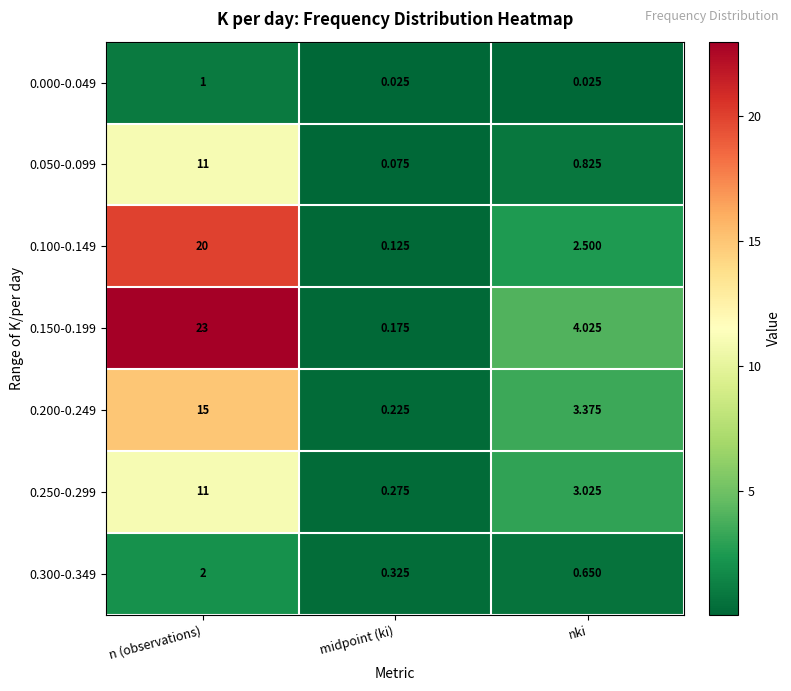

At which category is the sum across all series the highest?

n (observations)